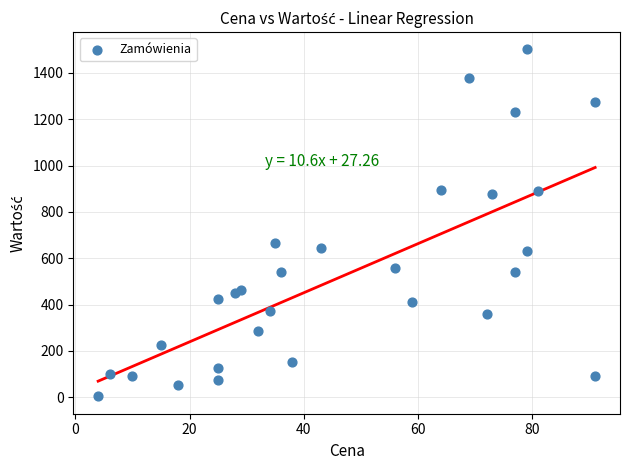

What is the range of Y values (max minus min)?

1497